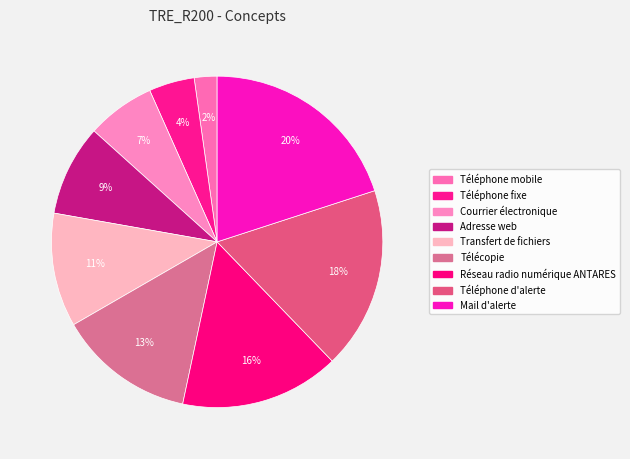

To the nearest percent, what percentage of the pie is Transfert de fichiers?

11%